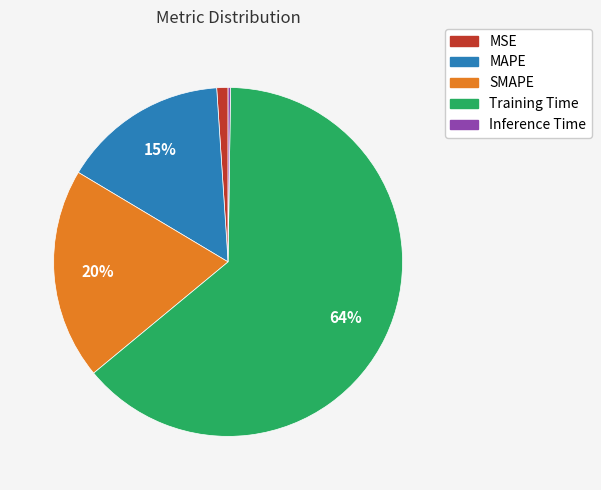

To the nearest percent, what is the combined percentage of MAPE and MSE?

16%